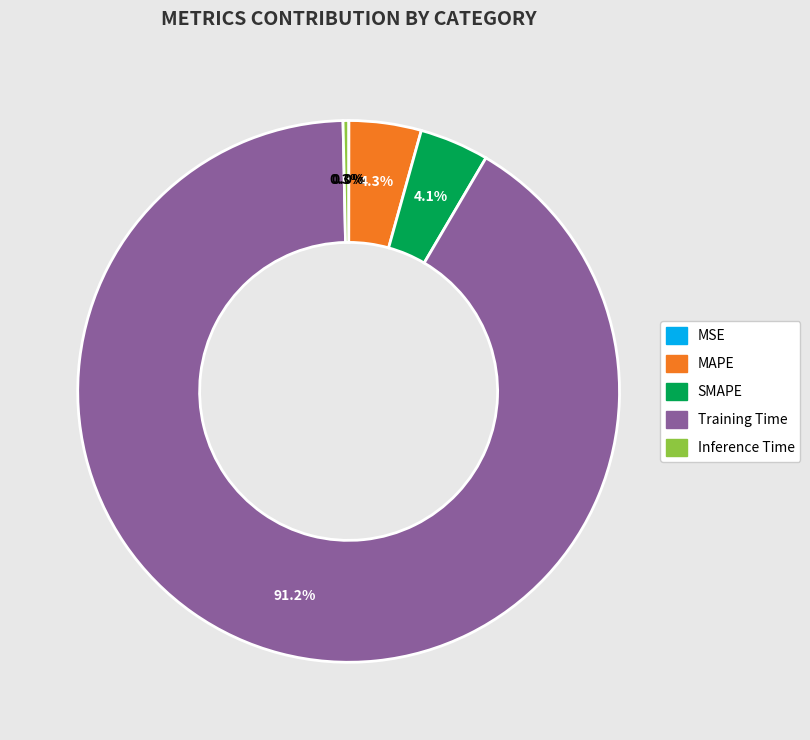

Which category has the biggest portion of the pie?

Training Time